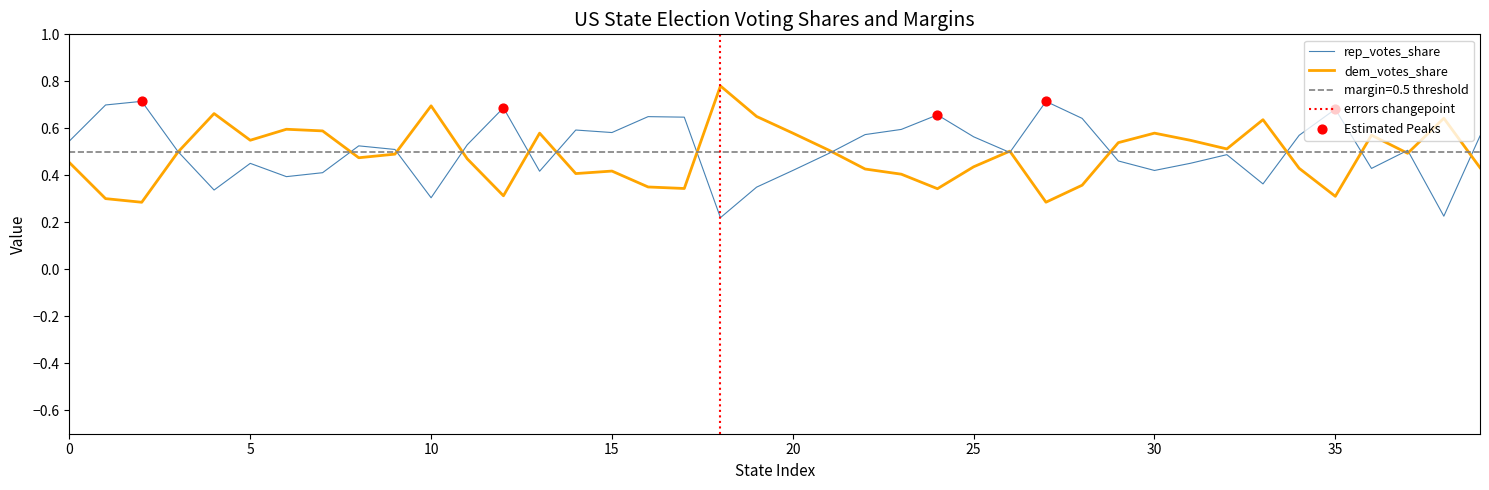

What are all the series names shown in the legend?

rep_votes_share, dem_votes_share